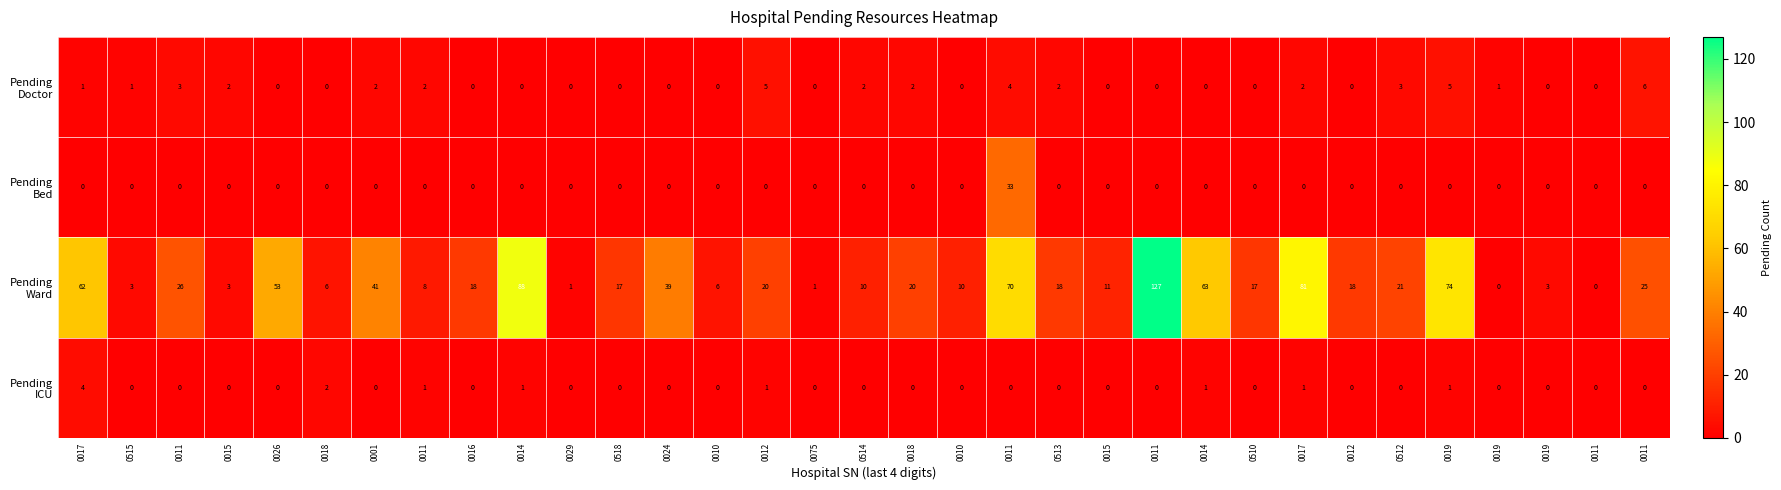

How many data points does each series have?

33